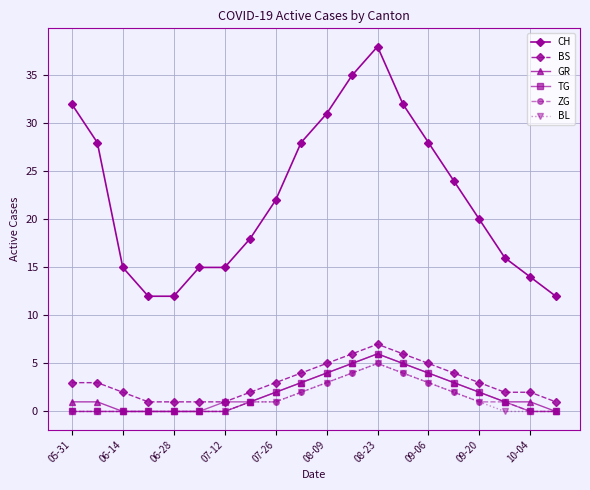

What is the greatest value displayed?

38